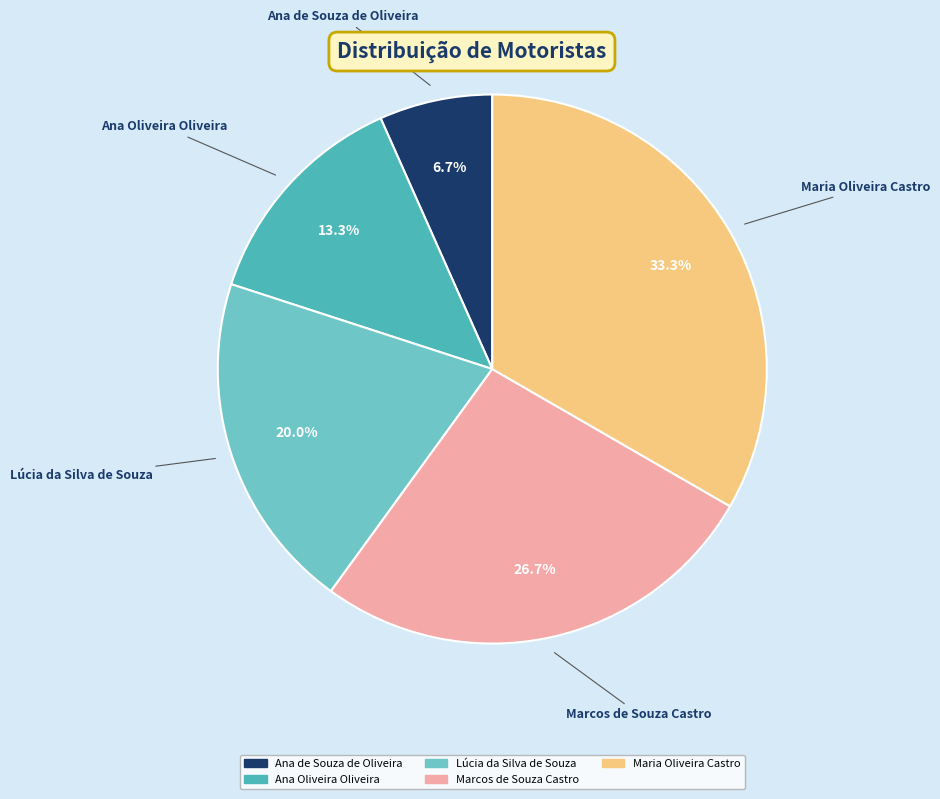

To the nearest percent, what portion does Maria Oliveira Castro represent?

33%